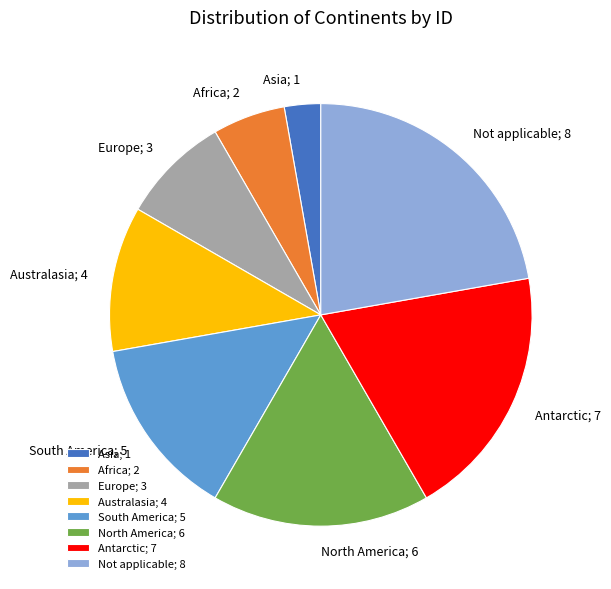

Rank the categories by value from highest to lowest.

Not applicable, Antarctic, North America, South America, Australasia, Europe, Africa, Asia